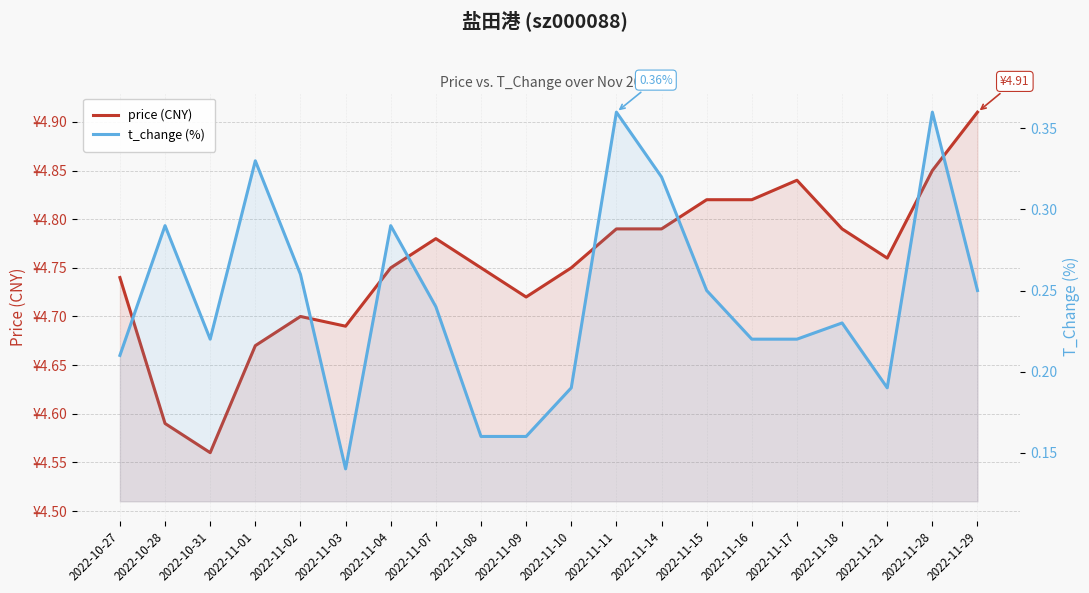

Is the value of t_change (%) at 2022-11-01 greater than the value of price (CNY) at 2022-11-09?

No